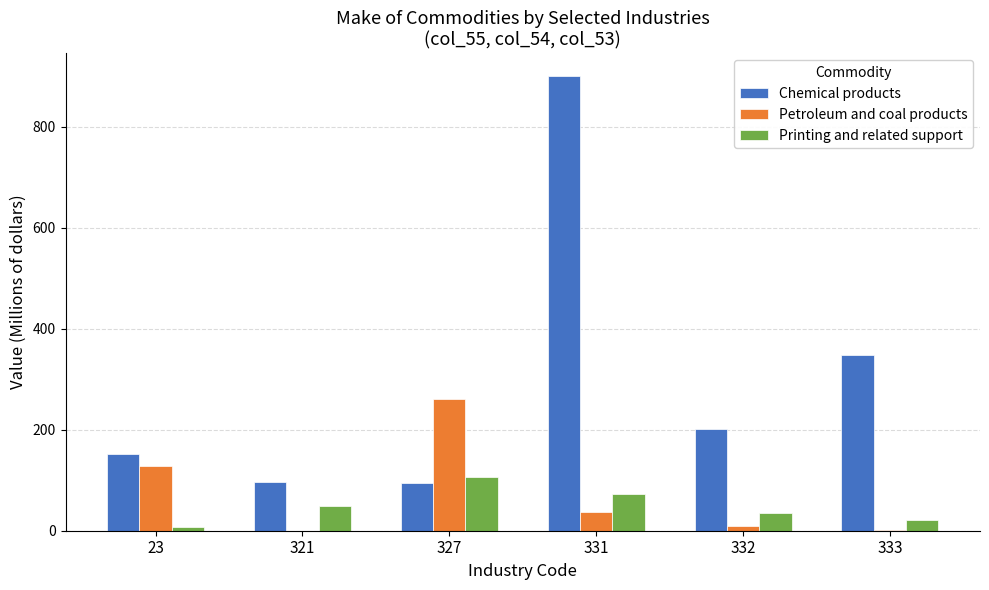

Which series changed the most between 321 and 331?

Chemical products